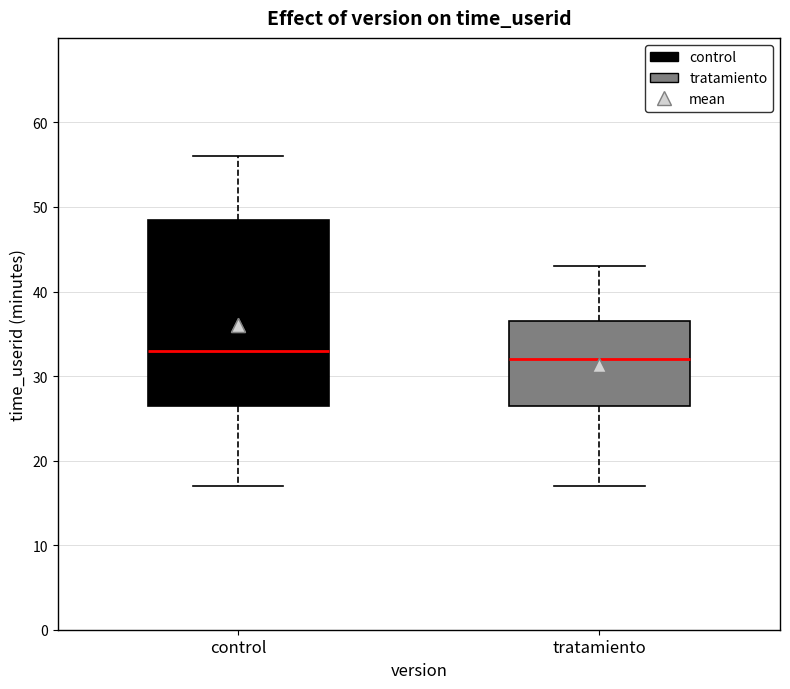

Reading left to right, read every box against the y-axis: the position of its median line, the range the box covers, and the ends of its whiskers. The values are not printed on the chart, so give them approximately, as read against the axis.

control: median 33, box 27 to 49, whiskers 17 to 56
tratamiento: median 32, box 27 to 37, whiskers 17 to 43